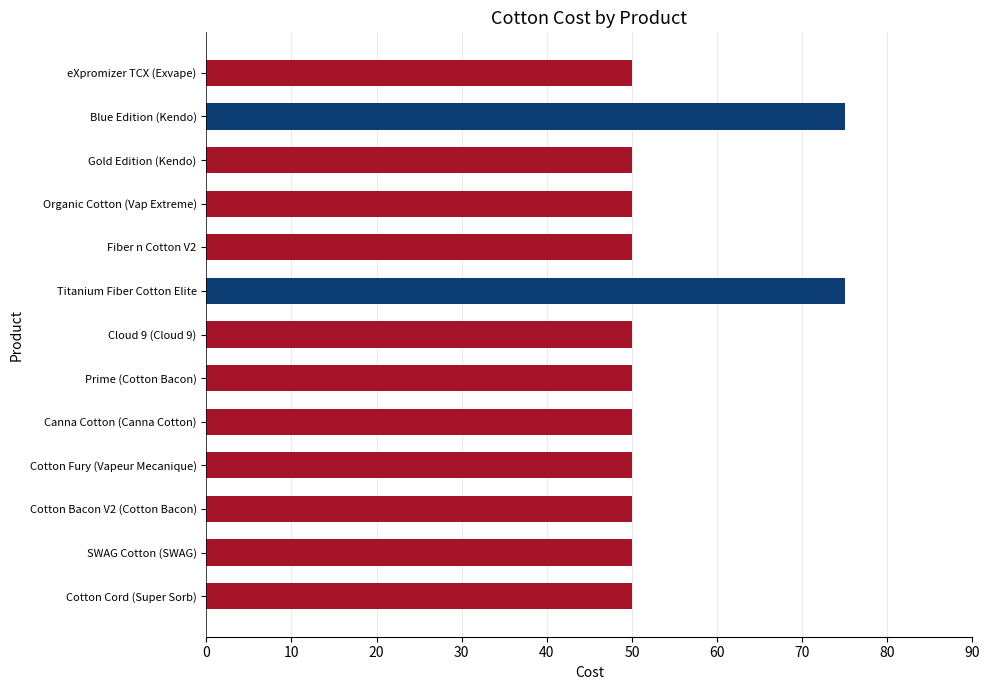

Does the chart contain any negative values?

No